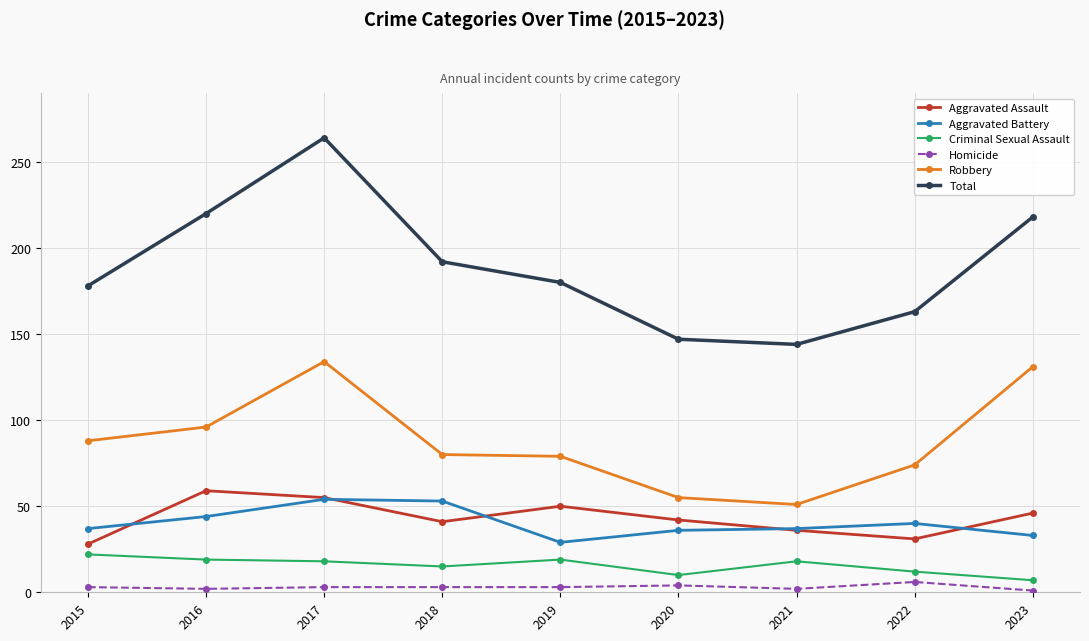

What is the minimum value for Total?

144